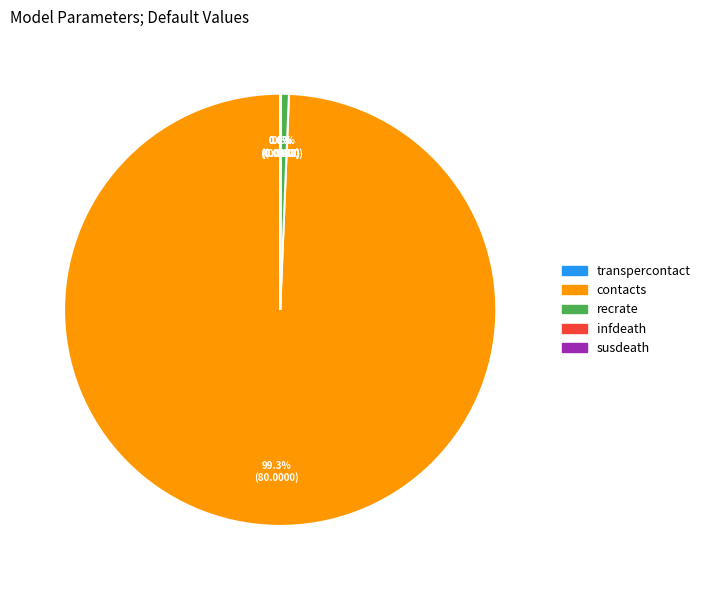

Which slice is the largest?

contacts